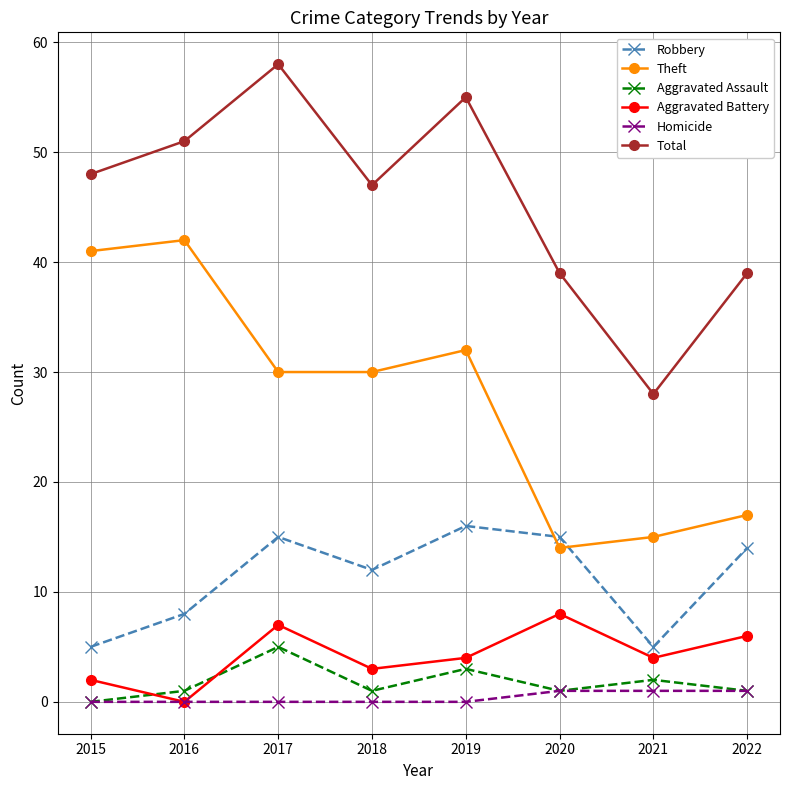

List the series in order of their peak value, highest first.

Total, Theft, Robbery, Aggravated Battery, Aggravated Assault, Homicide